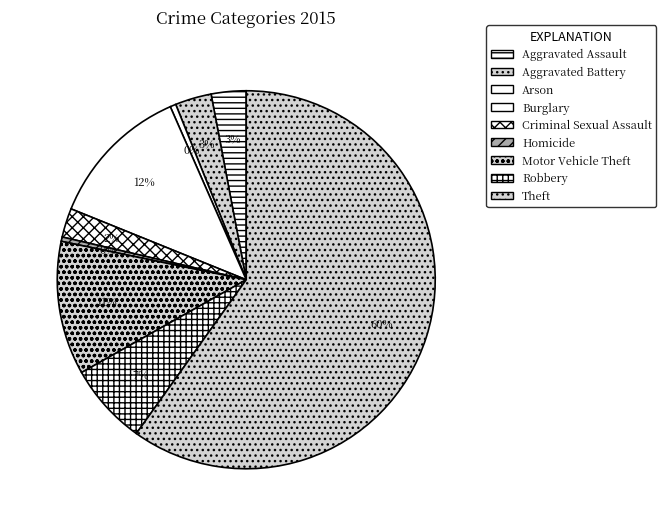

Which slice is the smallest?

Homicide